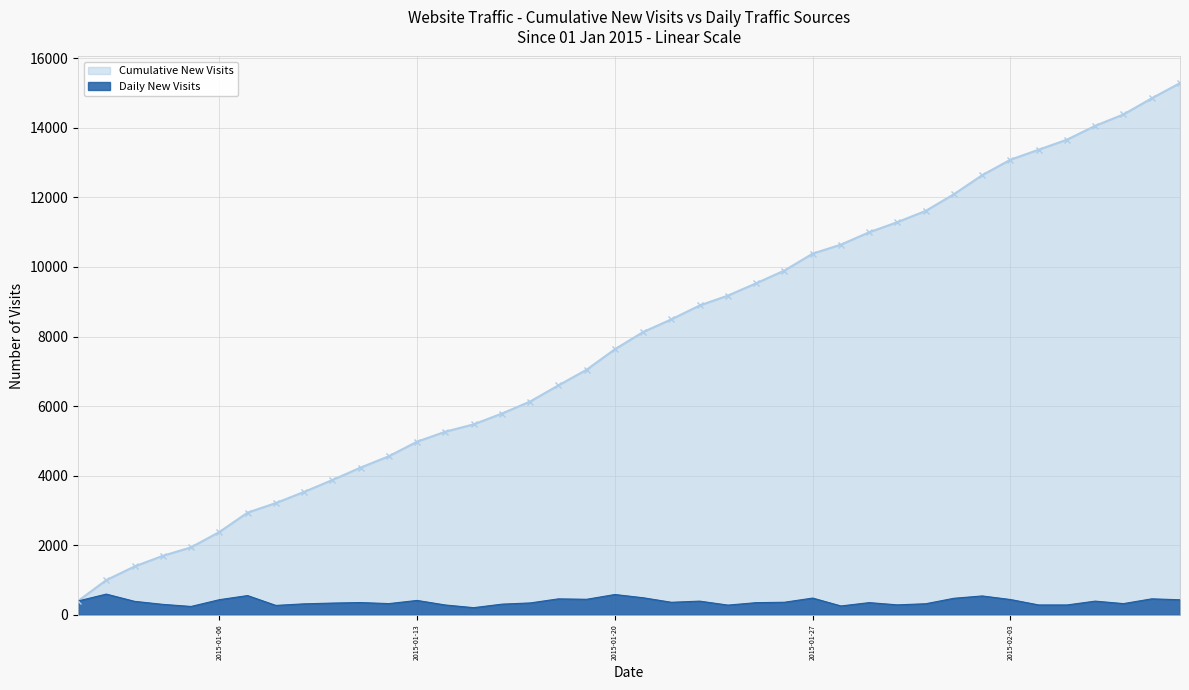

What is the maximum value shown in the chart?

15285